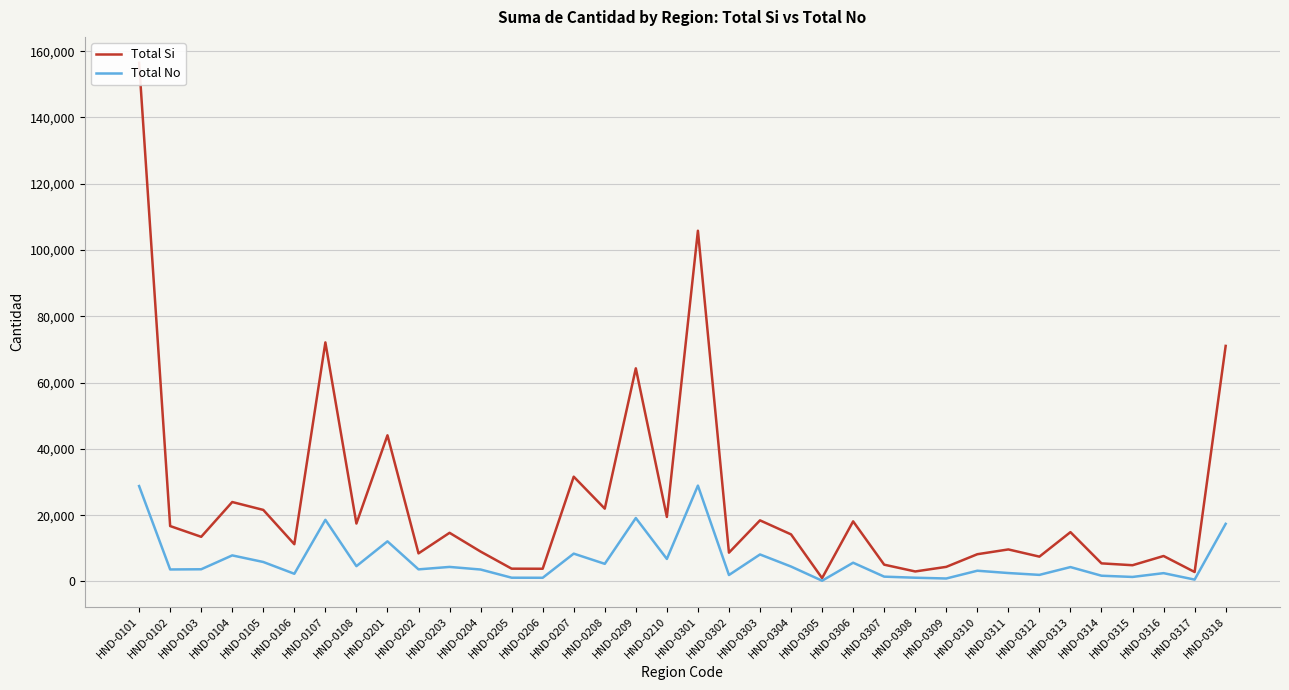

Reading right to left, extract all data points from this chart.

Total Si: 71085	2860	7688	4905	5464	14888	7497	9670	8225	4410	3024	5071	18141	1020	14212	18443	8694	105831	19470	64316	21976	31620	3841	3863	9023	14684	8479	44110	17486	72141	11245	21597	23974	13479	16725	156509
Total No: 17392	567	2513	1369	1736	4346	1992	2547	3244	901	1134	1458	5661	229	4507	8152	1951	28928	6800	19142	5323	8403	1116	1137	3607	4393	3653	12105	4621	18600	2323	5880	7871	3685	3626	28791